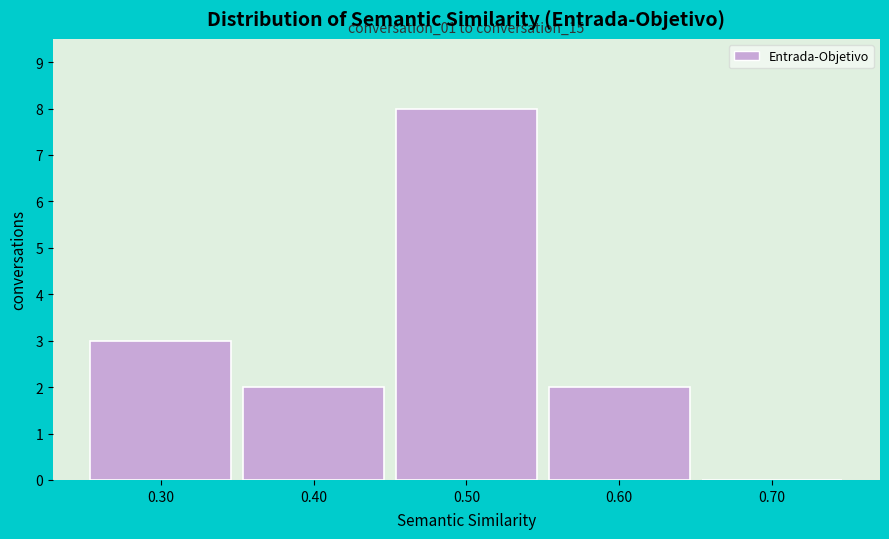

Over which range of the x-axis is the bar tallest?

0.45 to 0.55